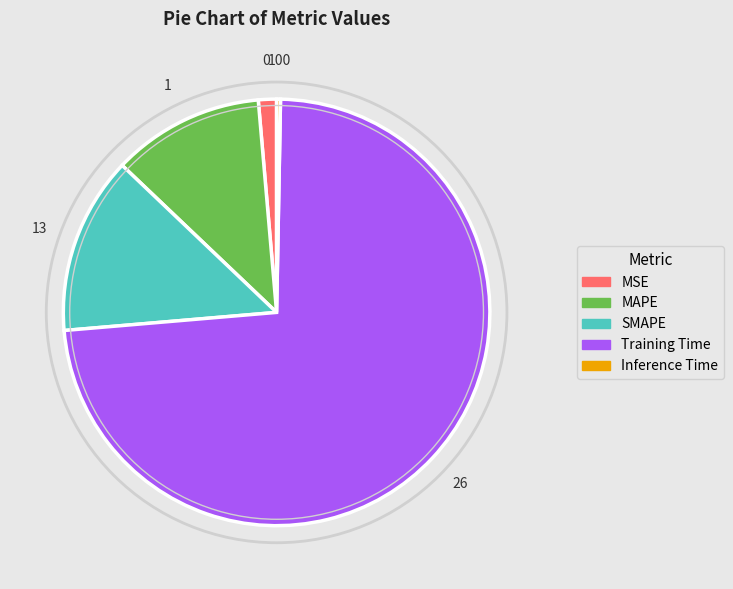

The Inference Time slice represents 0% of the pie. True or false?

True